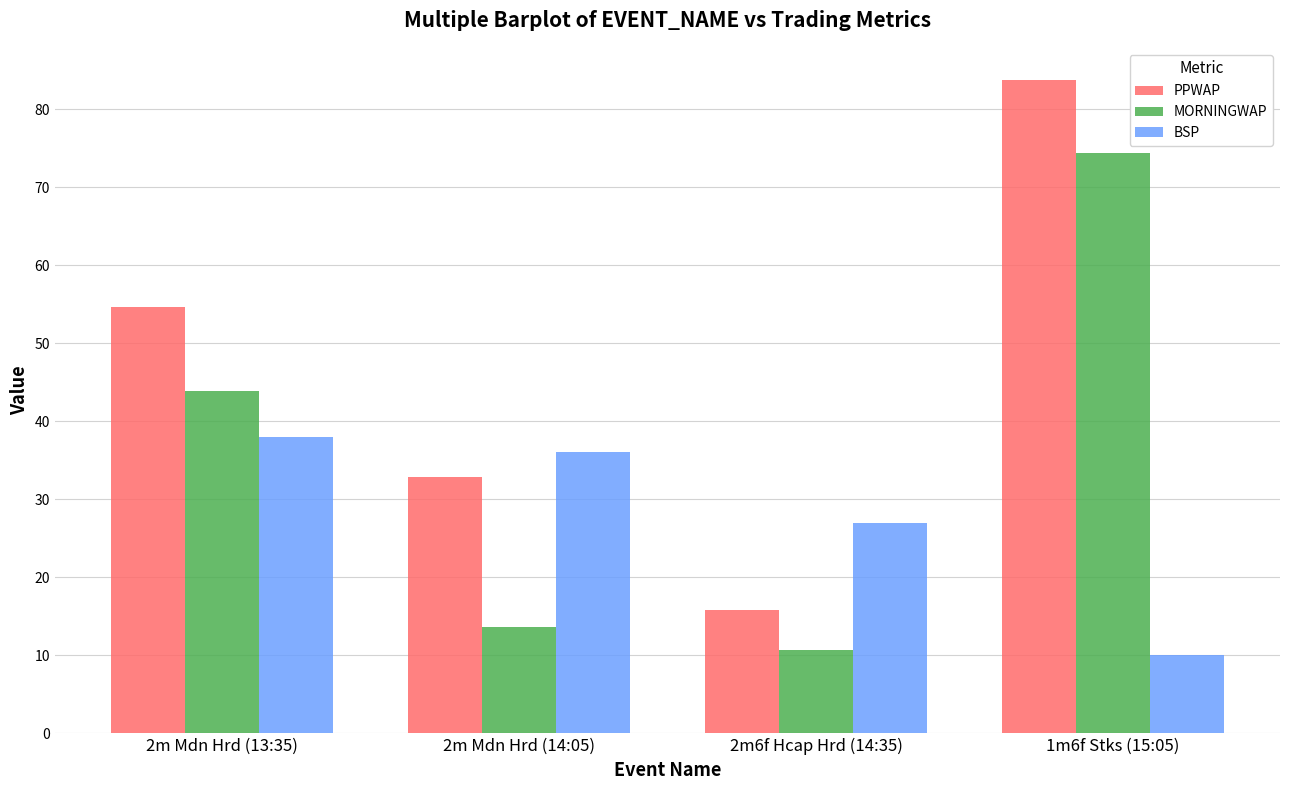

What are all the series names shown in the legend?

PPWAP, MORNINGWAP, BSP